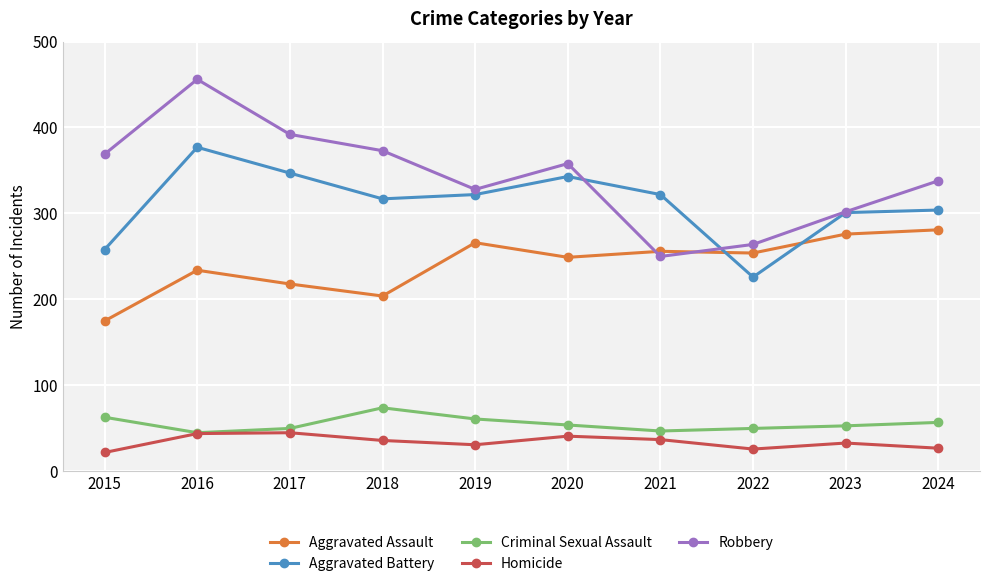

True or false: Robbery and Homicide intersect in this chart.

False